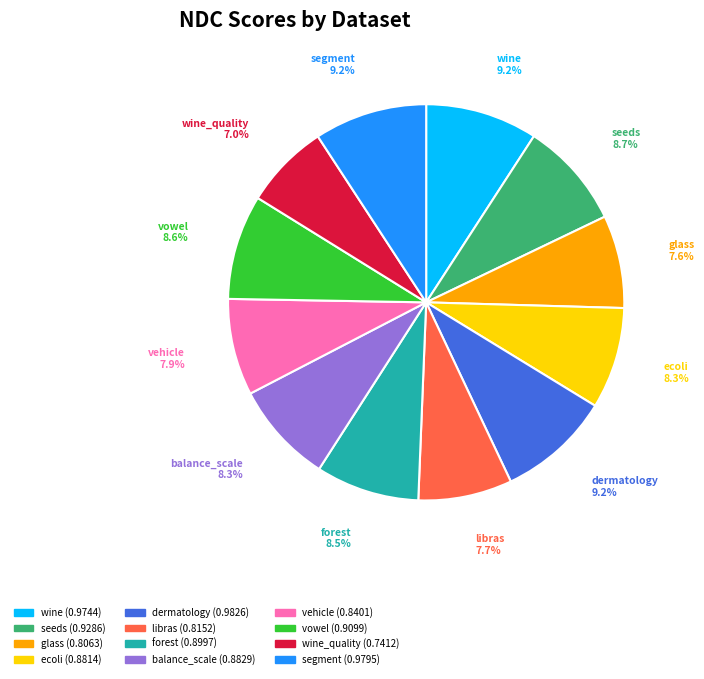

How many slices are in this pie chart?

12